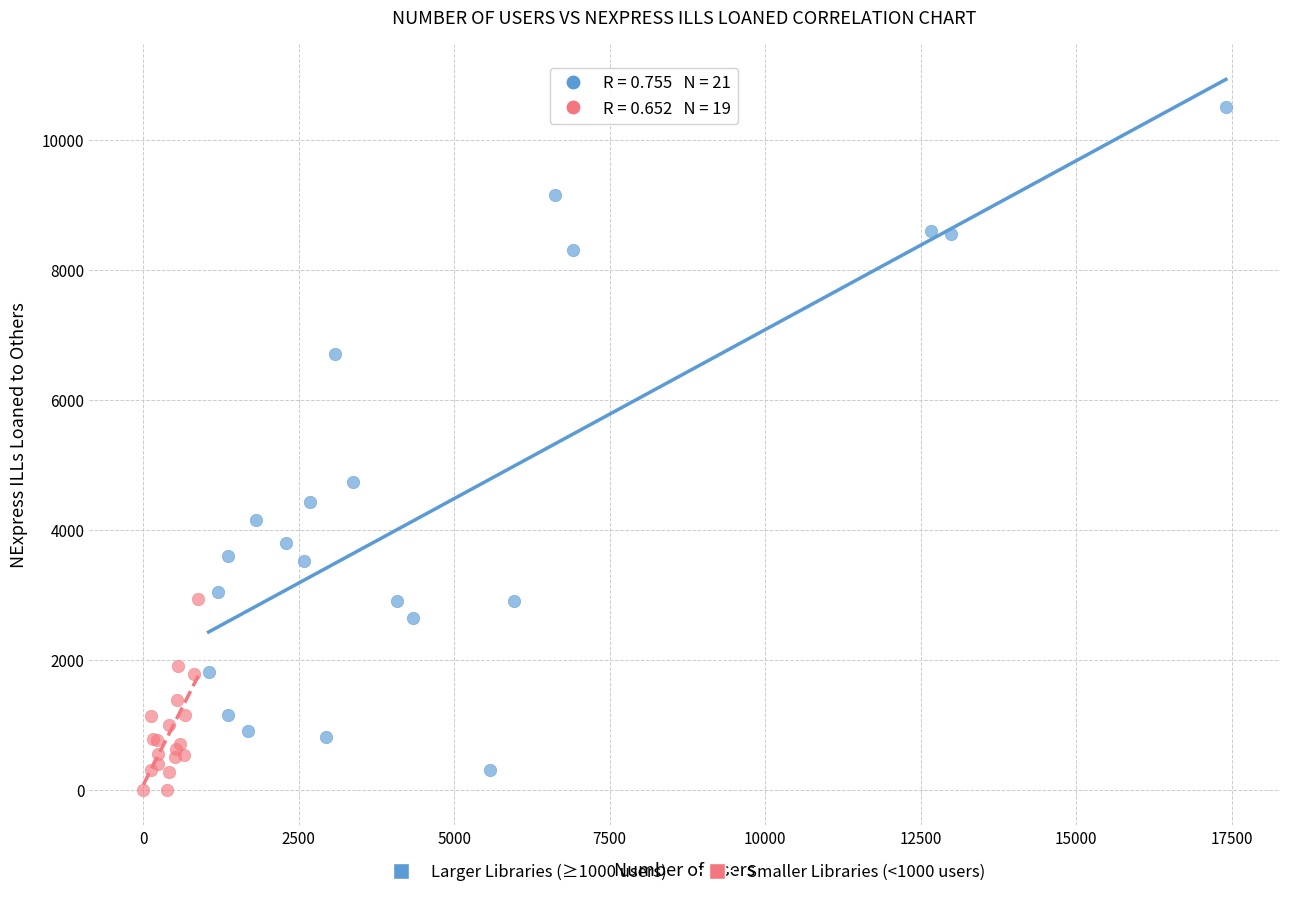

What are all the series names shown in the legend?

Larger Libraries (≥1000 users), Smaller Libraries (<1000 users)